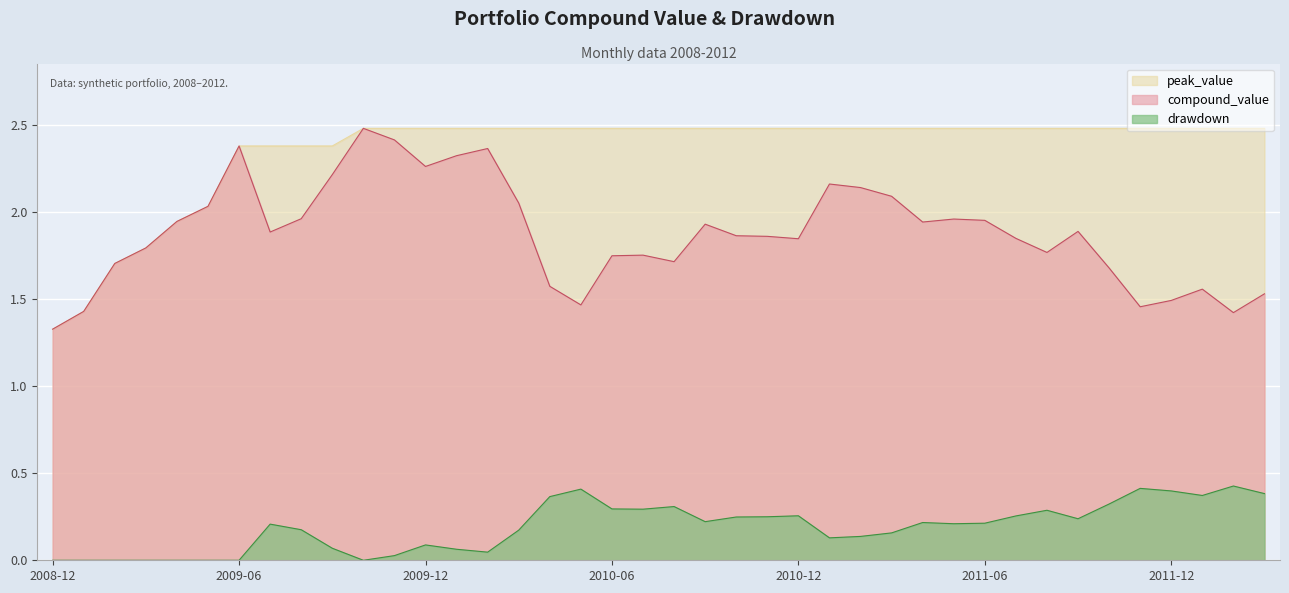

Reading left to right, extract all data points from this chart.

compound_value: 2008-12=1.3	2009-01=1.4	2009-02=1.7	2009-03=1.8	2009-04=1.9	2009-05=2.0	2009-06=2.4	2009-07=1.9	2009-08=2.0	2009-09=2.2	2009-10=2.5	2009-11=2.4	2009-12=2.3	2010-01=2.3	2010-02=2.4	2010-03=2.1	2010-04=1.6	2010-05=1.5	2010-06=1.7	2010-07=1.8	2010-08=1.7	2010-09=1.9	2010-10=1.9	2010-11=1.9	2010-12=1.8	2011-01=2.2	2011-02=2.1	2011-03=2.1	2011-04=1.9	2011-05=2.0	2011-06=2.0	2011-07=1.8	2011-08=1.8	2011-09=1.9	2011-10=1.7	2011-11=1.5	2011-12=1.5	2012-01=1.6	2012-02=1.4	2012-03=1.5
peak_value: 2008-12=1.3	2009-01=1.4	2009-02=1.7	2009-03=1.8	2009-04=1.9	2009-05=2.0	2009-06=2.4	2009-07=2.4	2009-08=2.4	2009-09=2.4	2009-10=2.5	2009-11=2.5	2009-12=2.5	2010-01=2.5	2010-02=2.5	2010-03=2.5	2010-04=2.5	2010-05=2.5	2010-06=2.5	2010-07=2.5	2010-08=2.5	2010-09=2.5	2010-10=2.5	2010-11=2.5	2010-12=2.5	2011-01=2.5	2011-02=2.5	2011-03=2.5	2011-04=2.5	2011-05=2.5	2011-06=2.5	2011-07=2.5	2011-08=2.5	2011-09=2.5	2011-10=2.5	2011-11=2.5	2011-12=2.5	2012-01=2.5	2012-02=2.5	2012-03=2.5
drawdown: 2008-12=0.0	2009-01=0.0	2009-02=0.0	2009-03=0.0	2009-04=0.0	2009-05=0.0	2009-06=0.0	2009-07=0.2	2009-08=0.2	2009-09=0.1	2009-10=0.0	2009-11=0.0	2009-12=0.1	2010-01=0.1	2010-02=0.0	2010-03=0.2	2010-04=0.4	2010-05=0.4	2010-06=0.3	2010-07=0.3	2010-08=0.3	2010-09=0.2	2010-10=0.2	2010-11=0.3	2010-12=0.3	2011-01=0.1	2011-02=0.1	2011-03=0.2	2011-04=0.2	2011-05=0.2	2011-06=0.2	2011-07=0.3	2011-08=0.3	2011-09=0.2	2011-10=0.3	2011-11=0.4	2011-12=0.4	2012-01=0.4	2012-02=0.4	2012-03=0.4